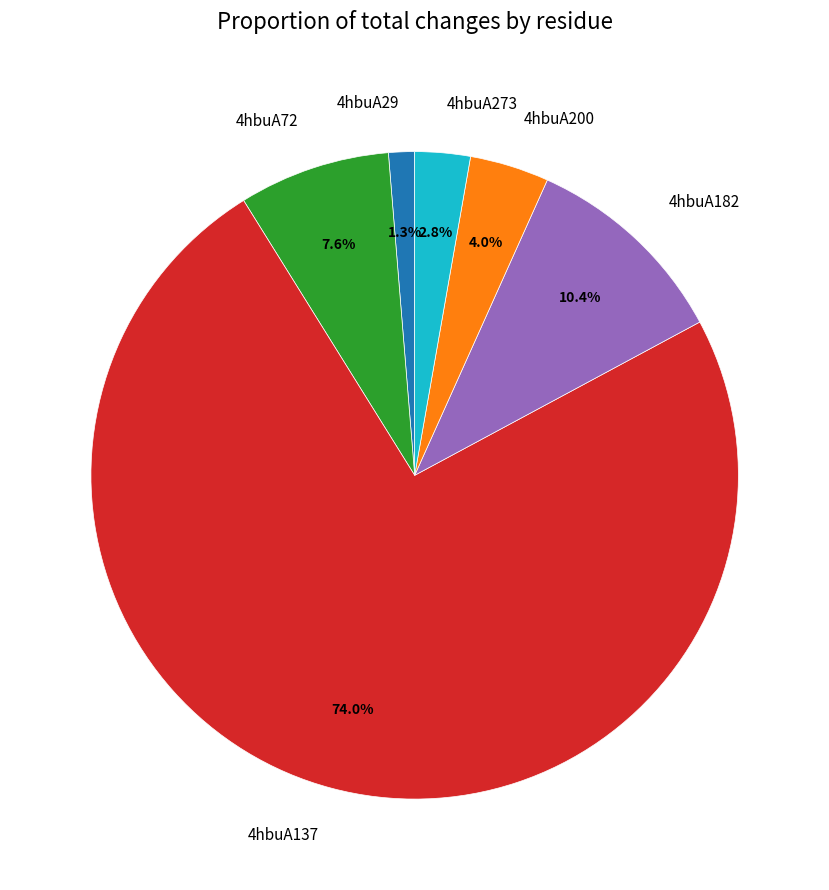

How many slices are in this pie chart?

6